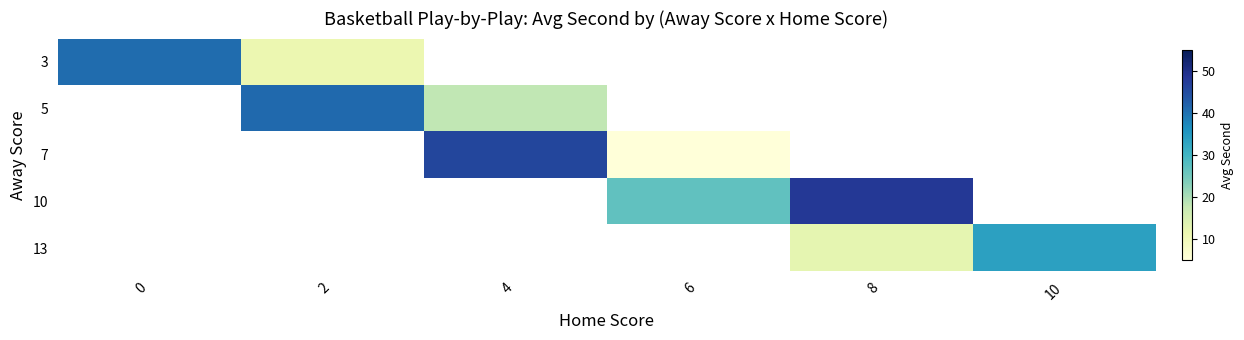

Is the value of 7 at 8 greater than the value of 10 at 6?

No